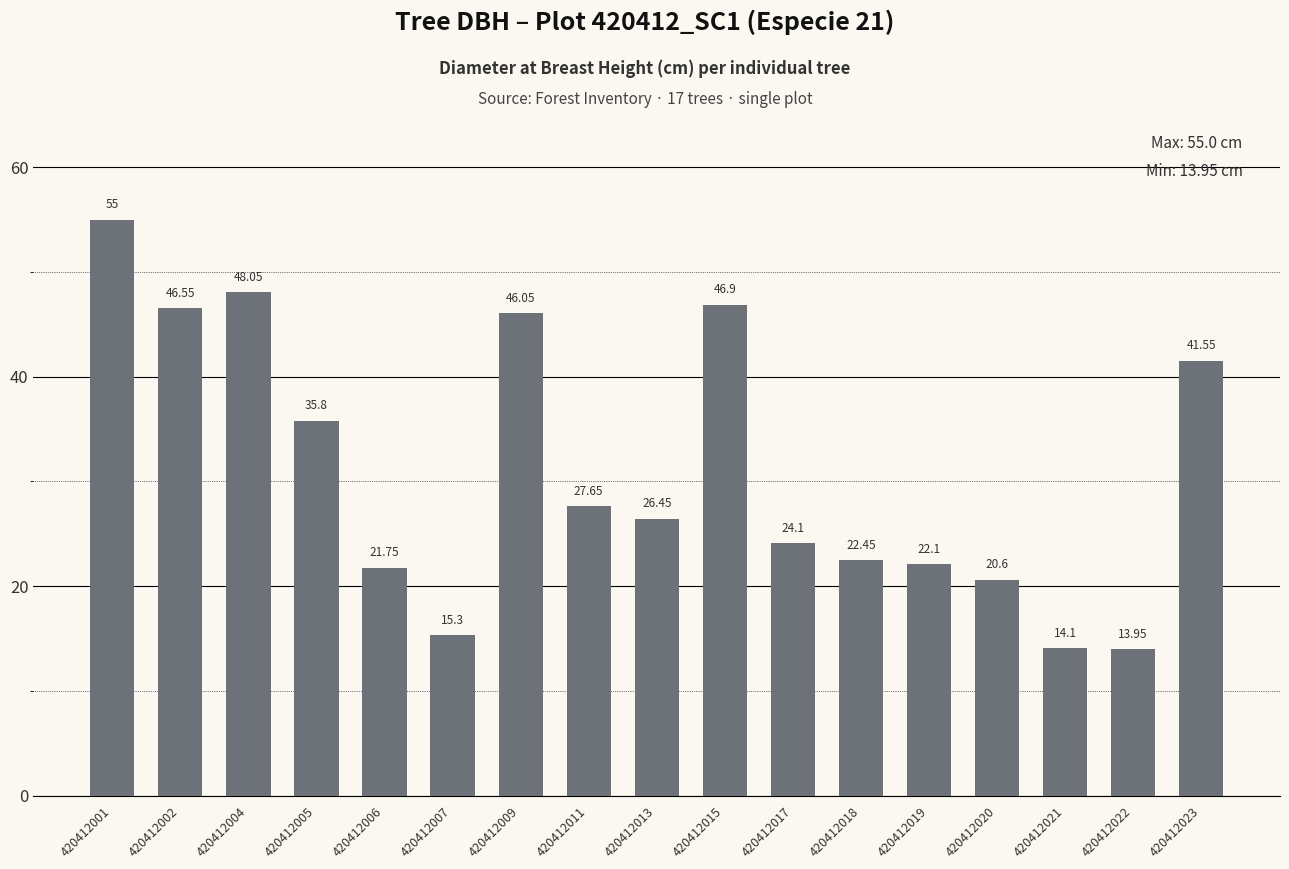

How many categories are shown in the chart?

17